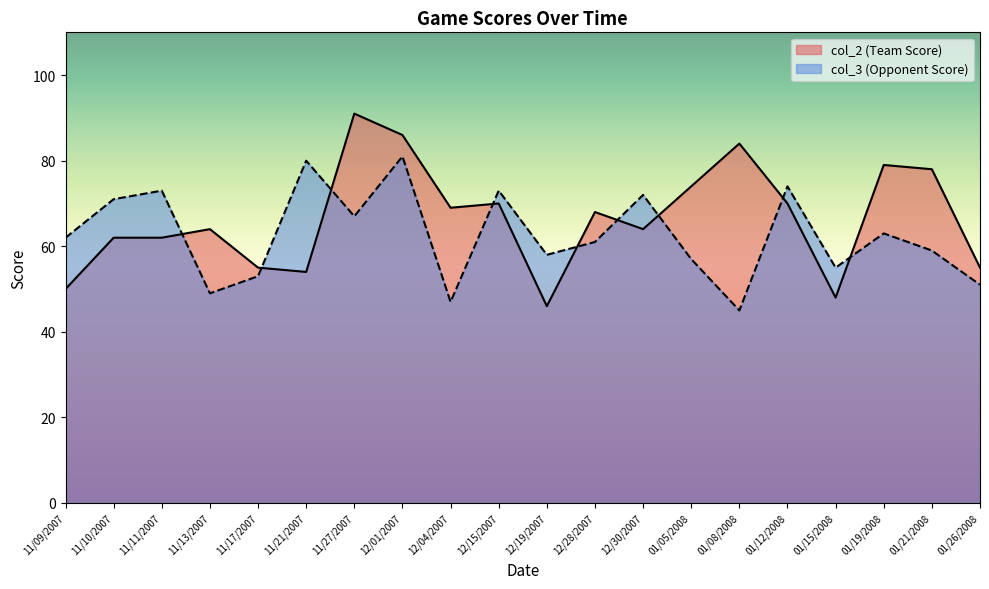

What value does the col_2 (Team Score) series have at 12/28/2007, to the nearest 5?

70